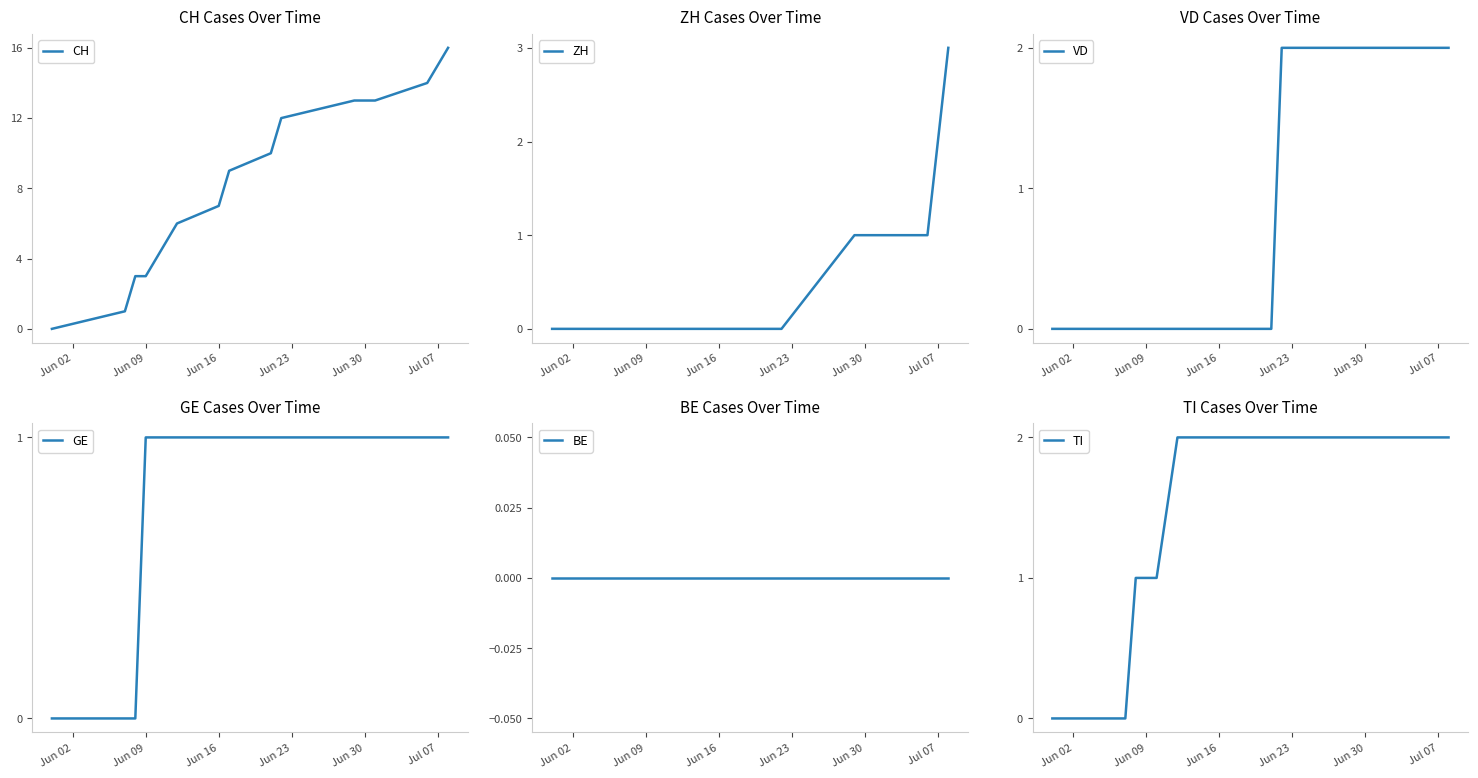

What is the highest value of the ZH series?

3